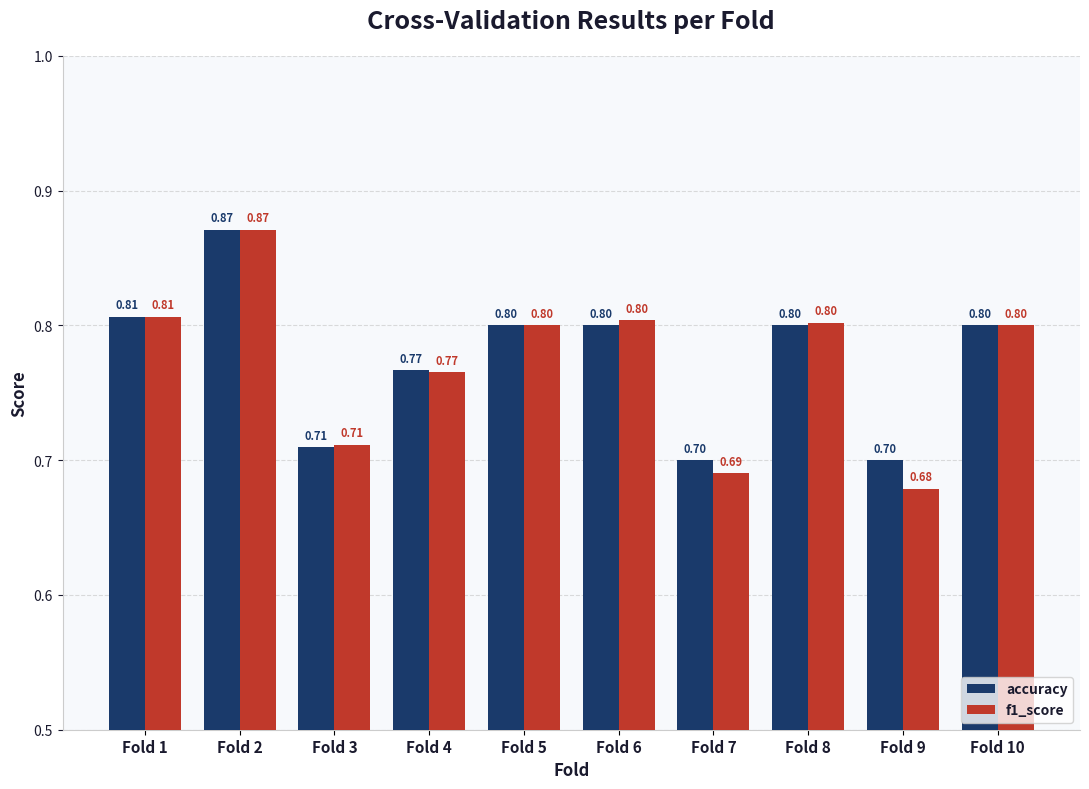

What are all the series names shown in the legend?

accuracy, f1_score